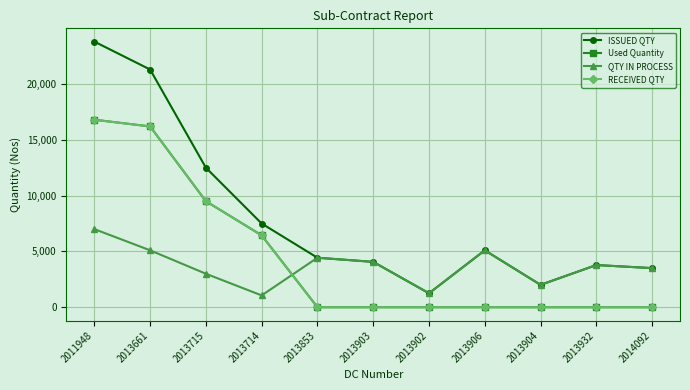

How many intersections are there between Used Quantity and QTY IN PROCESS?

1